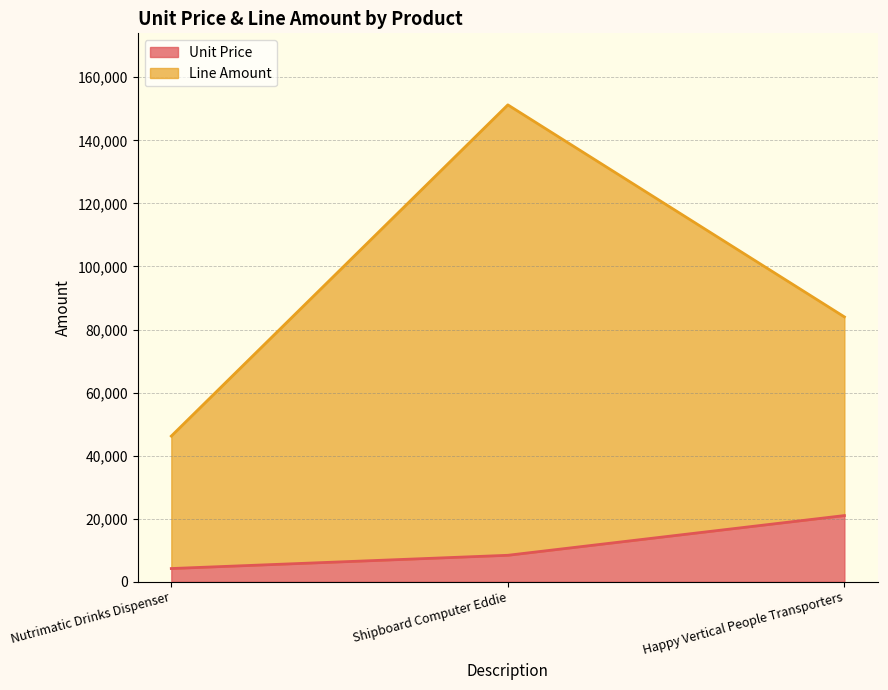

At which label does Line Amount first exceed 84000?

Shipboard Computer Eddie